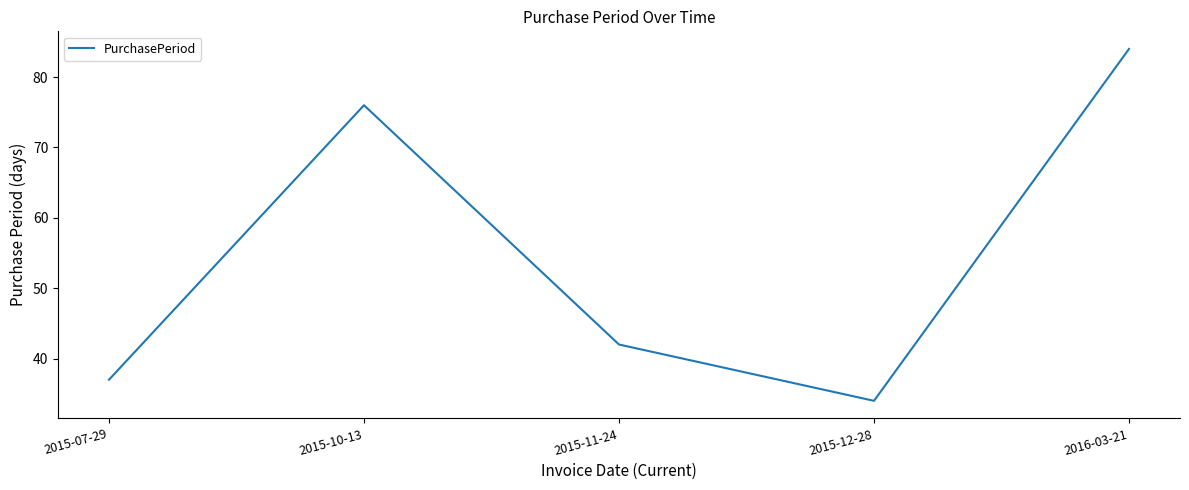

Does the chart have visible grid lines?

No